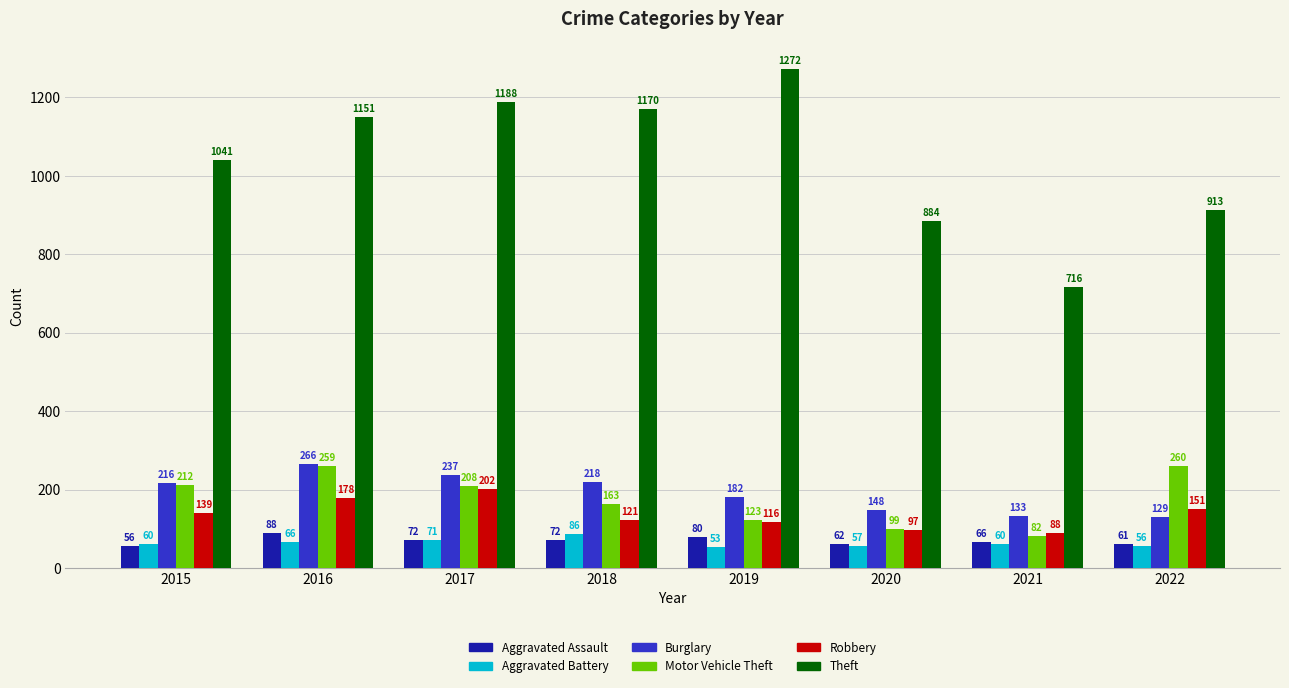

What is the value of the Robbery bar at the 4th from the left?

121